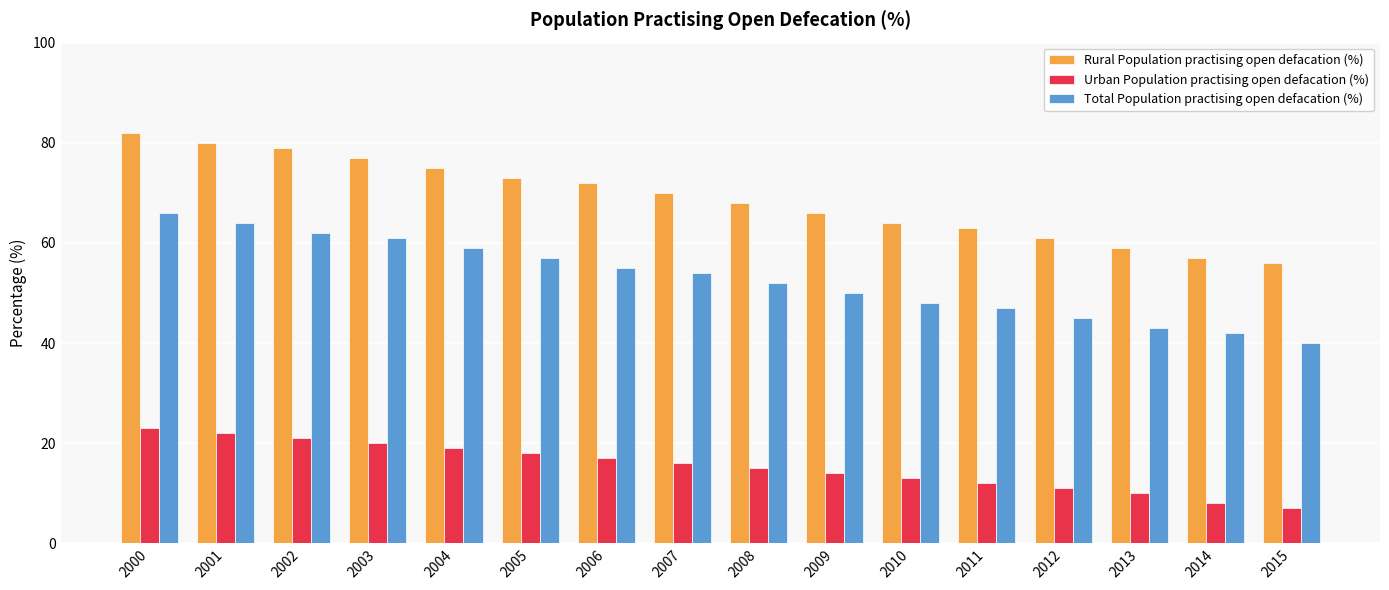

What is the difference between the Rural Population practising open defacation (%) values at 2015 and 2011?

7